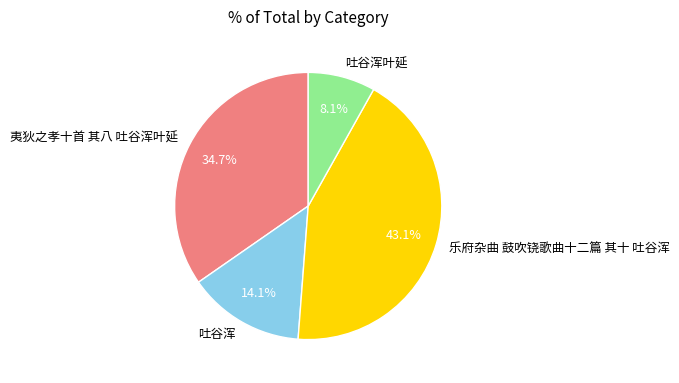

Which category has the smallest portion of the pie?

吐谷浑叶延